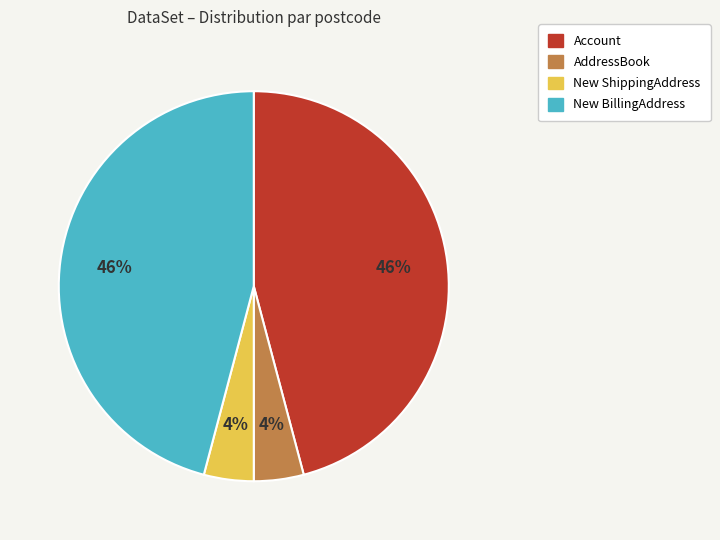

What percentage is the New BillingAddress slice, to the nearest percent?

46%